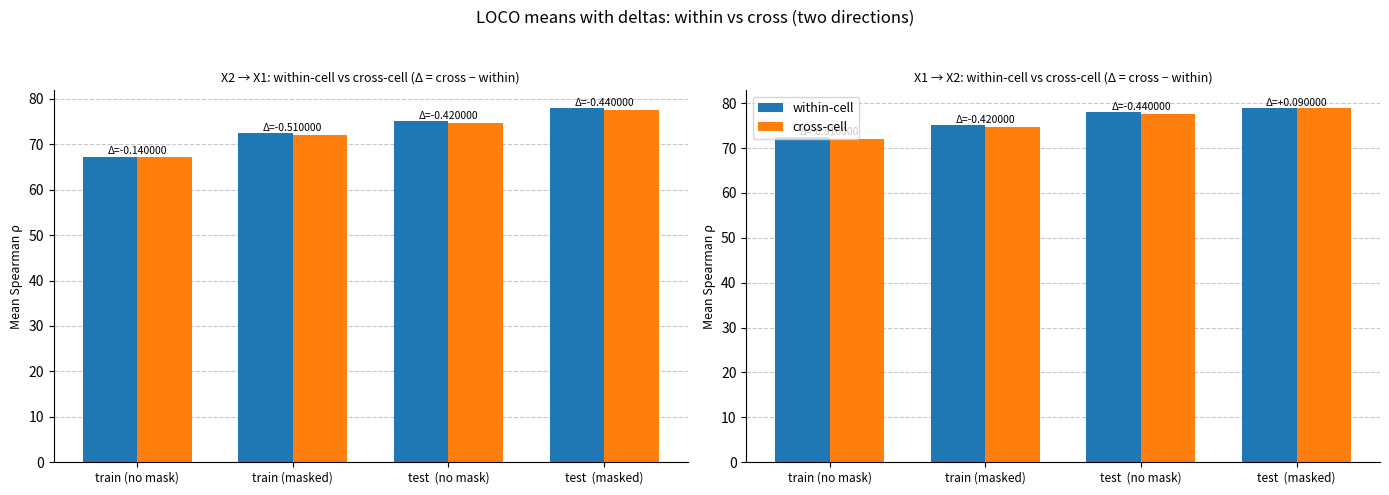

Where is within-cell nearest to the value 75?

train (masked)